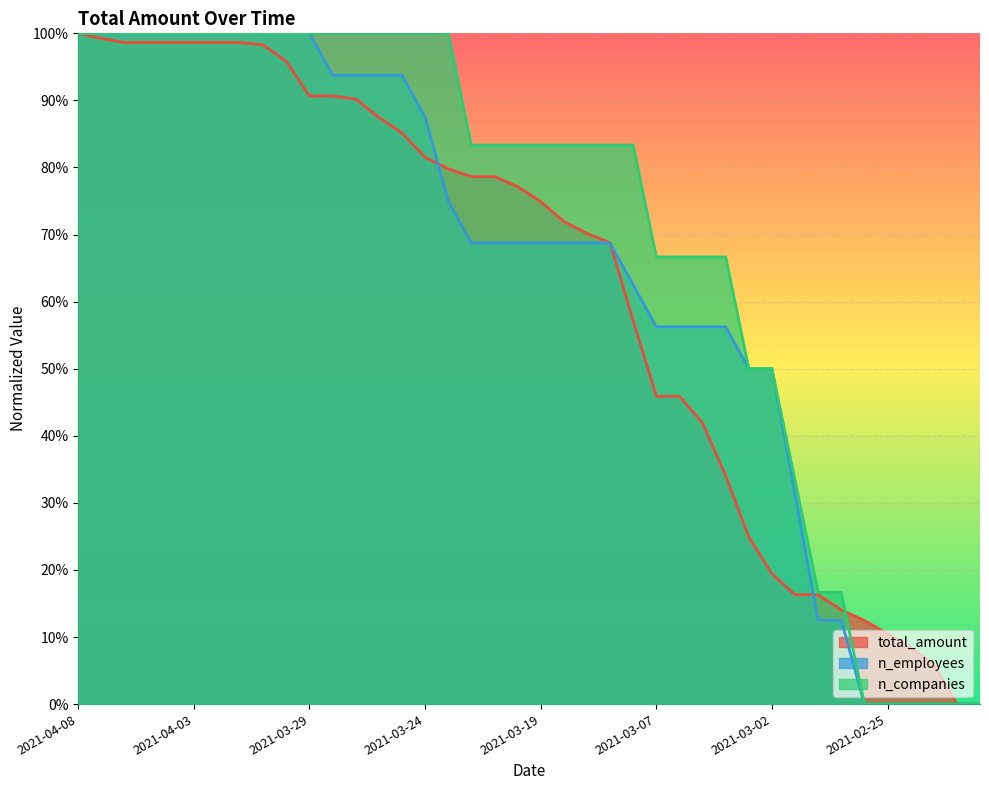

Which series changed the most between 2021-03-25 and 2021-03-19?

n_employees